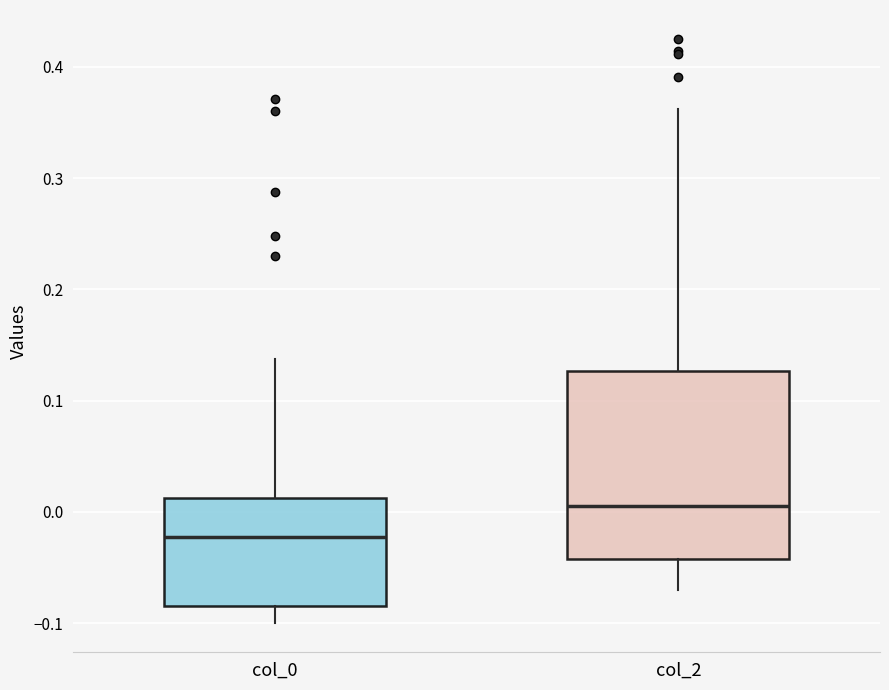

Comparing the boxes themselves (not the whiskers), which one is the tallest?

col_2